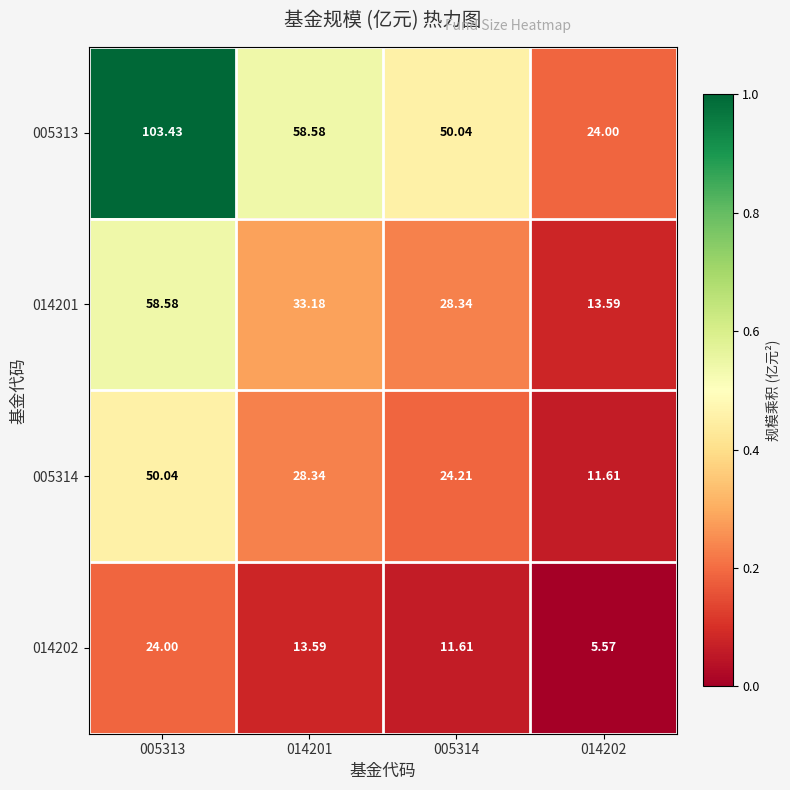

How many data points in 014202 are above 13?

2